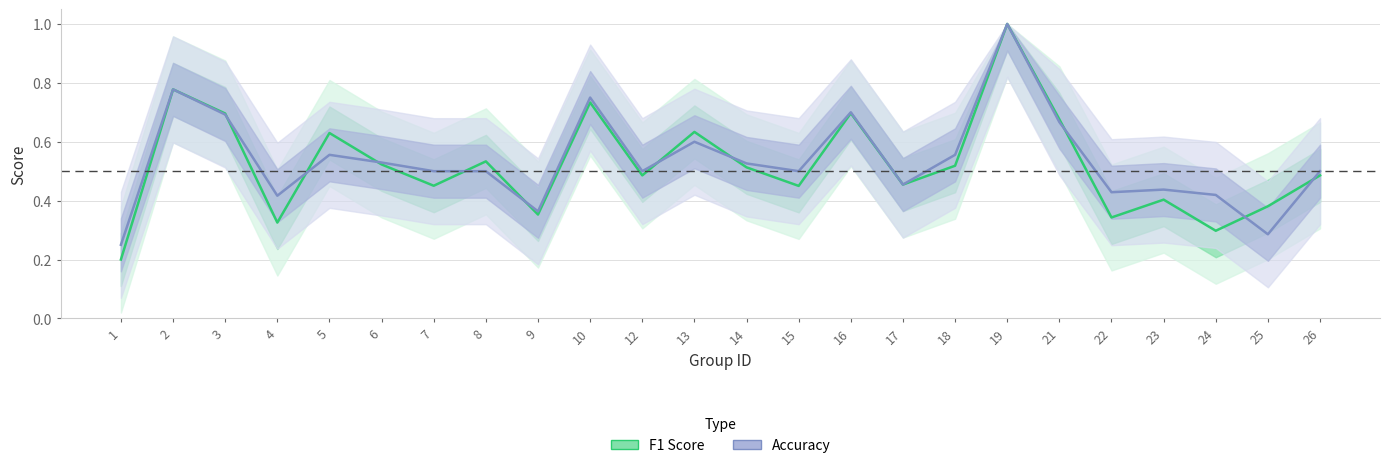

What is the sum of the accuracy values at 21 and 9?

1.0